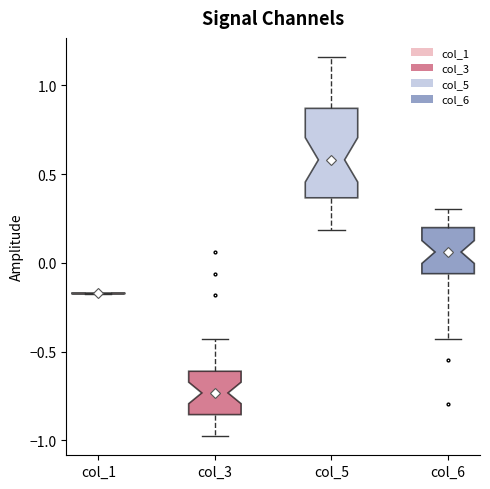

Reading left to right, transcribe this box plot: for each box, give where its median line is, the range the box spans, and where its two whiskers end, as read against the y-axis. The values are not printed on the chart, so give them approximately, as read against the axis.

col_1: box collapsed to a line at -0.15, whiskers -0.20 to -0.15
col_3: median -0.75, box -0.85 to -0.60, whiskers -1.00 to -0.45
col_5: median 0.60, box 0.35 to 0.85, whiskers 0.20 to 1.15
col_6: median 0.05, box -0.05 to 0.20, whiskers -0.45 to 0.30